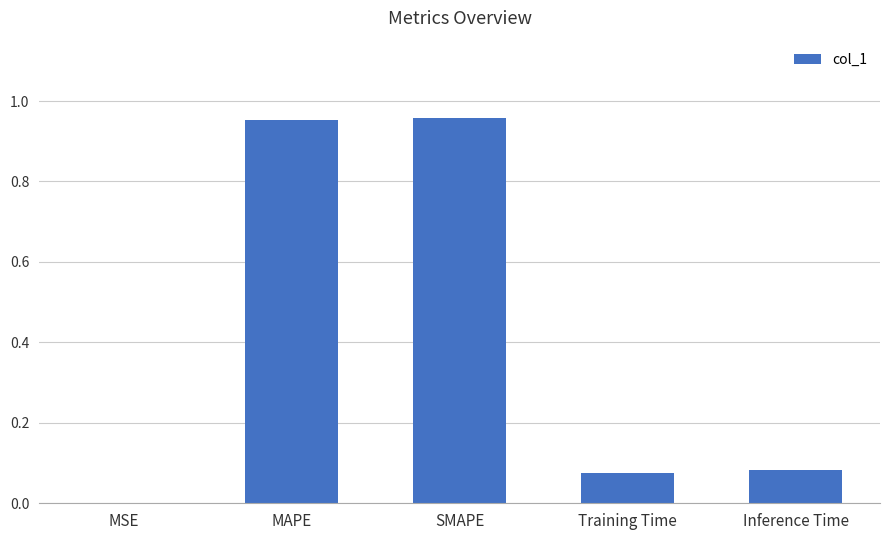

Are the bars horizontal?

No